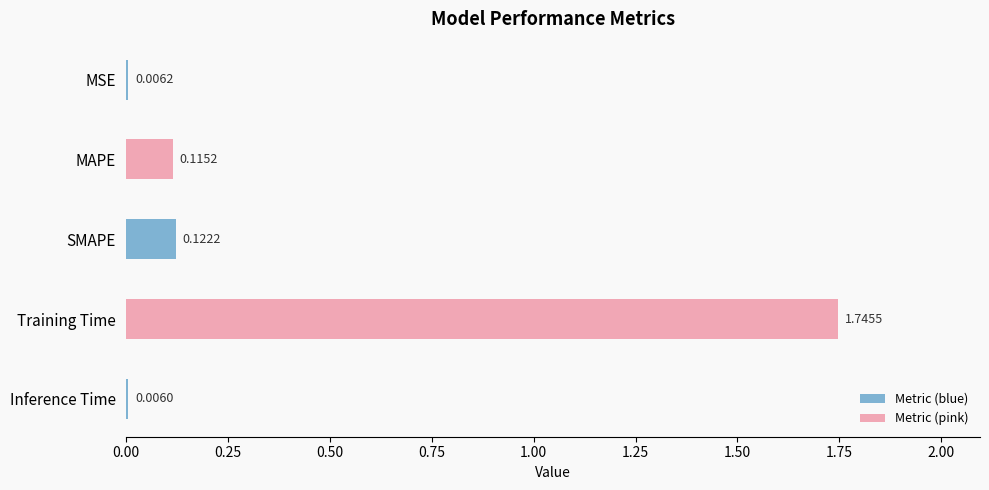

Which label corresponds to the largest value in the chart?

Training Time